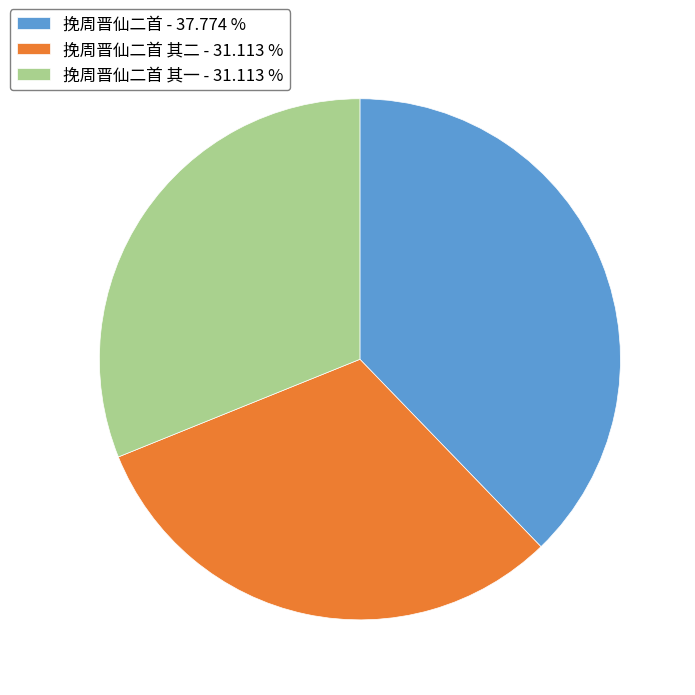

Which slice is the largest?

挽周晋仙二首 - 37.774 %